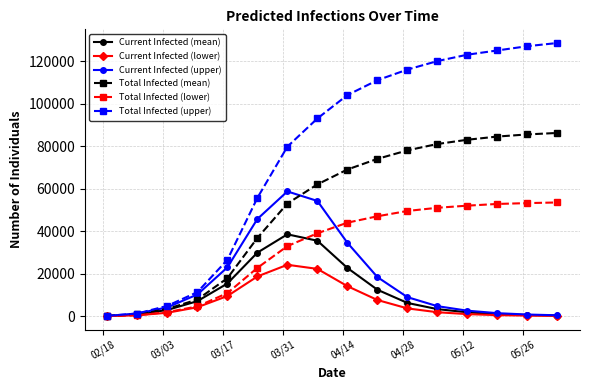

How many values in the Total Infected (mean) series are below 69000?

8